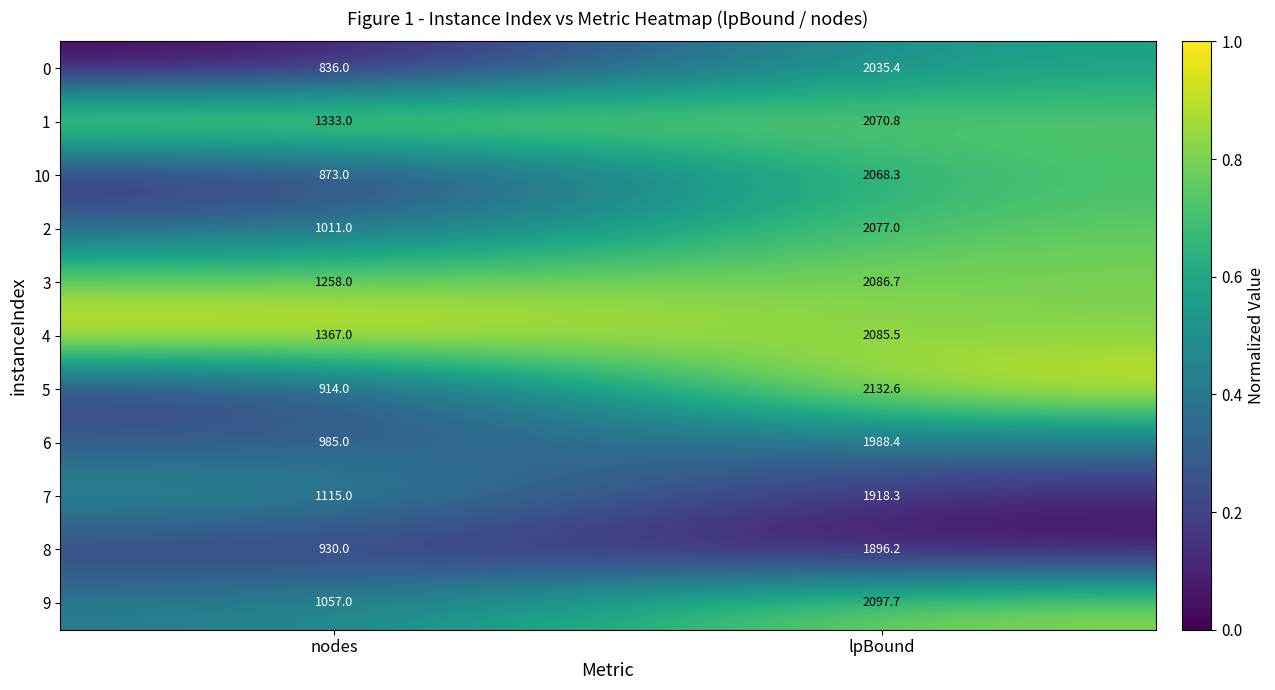

Which series has the largest range (max minus min)?

5